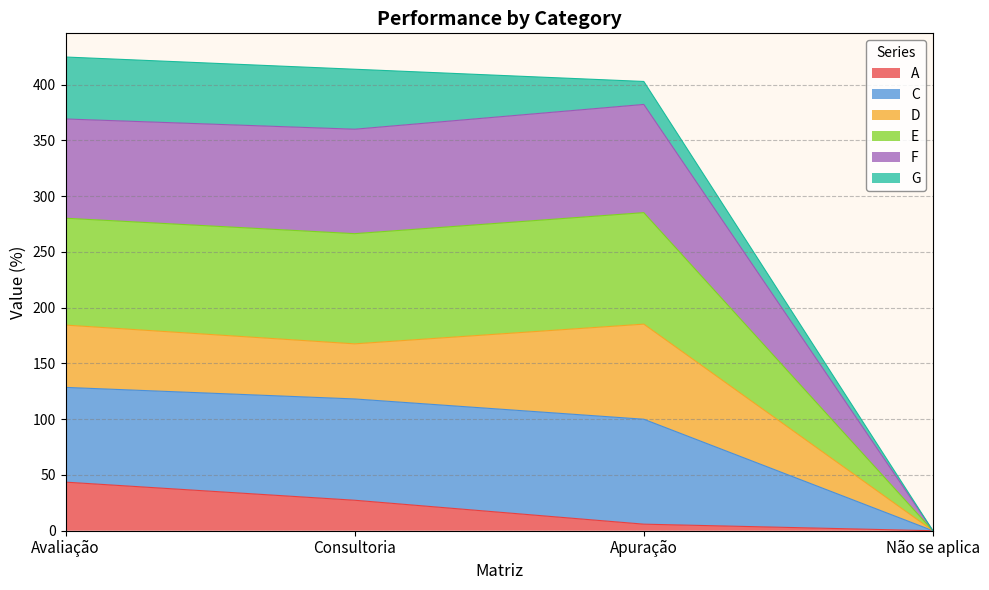

The value of A at Não se aplica is 20.3. True or false?

False